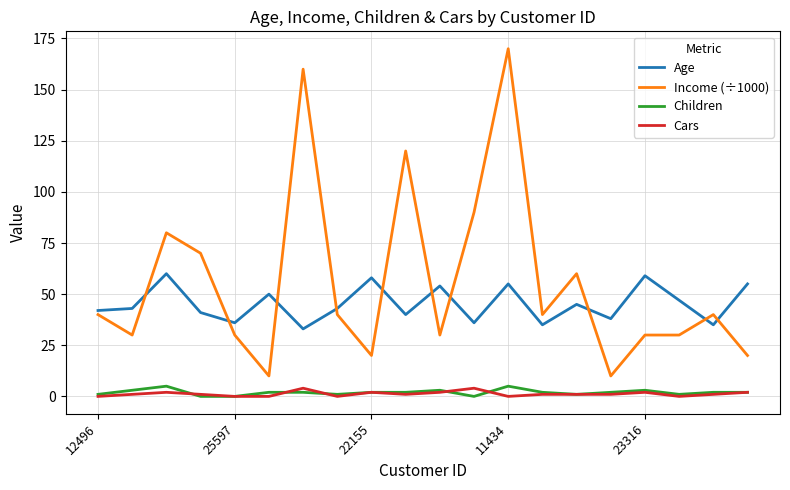

Which series has the widest spread of values?

Income (÷1000)